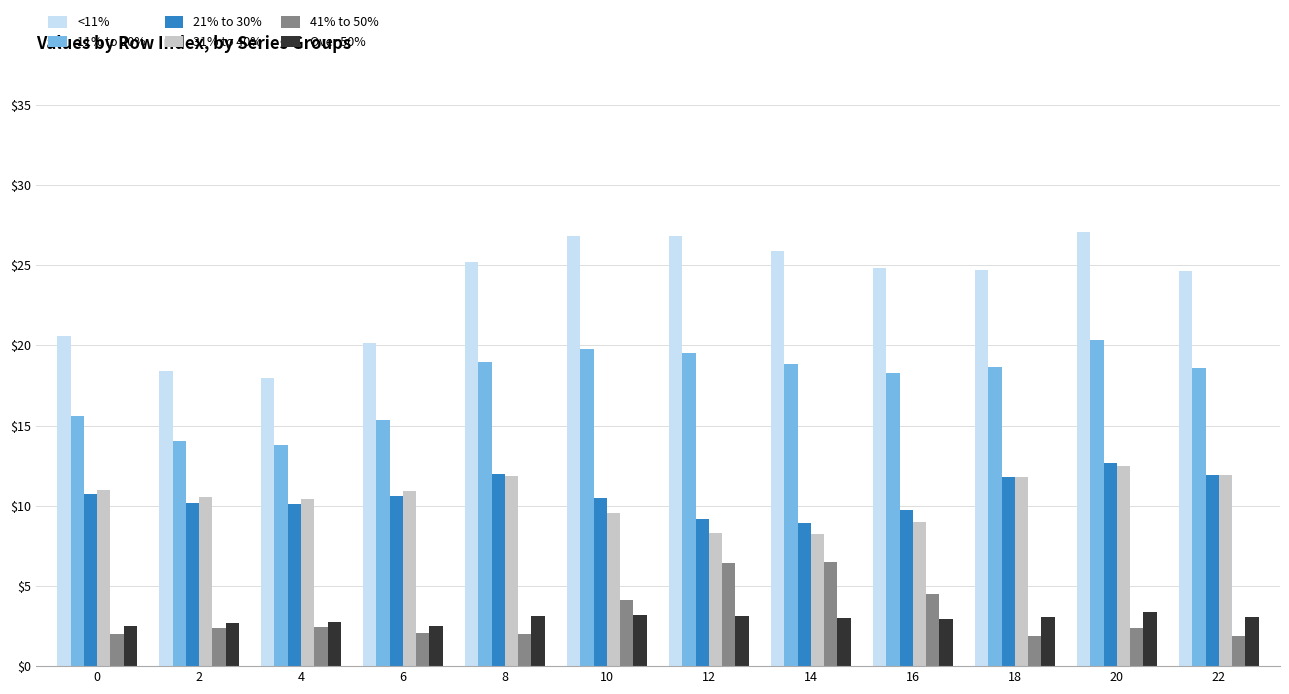

What is the maximum value shown in the chart?

27.1